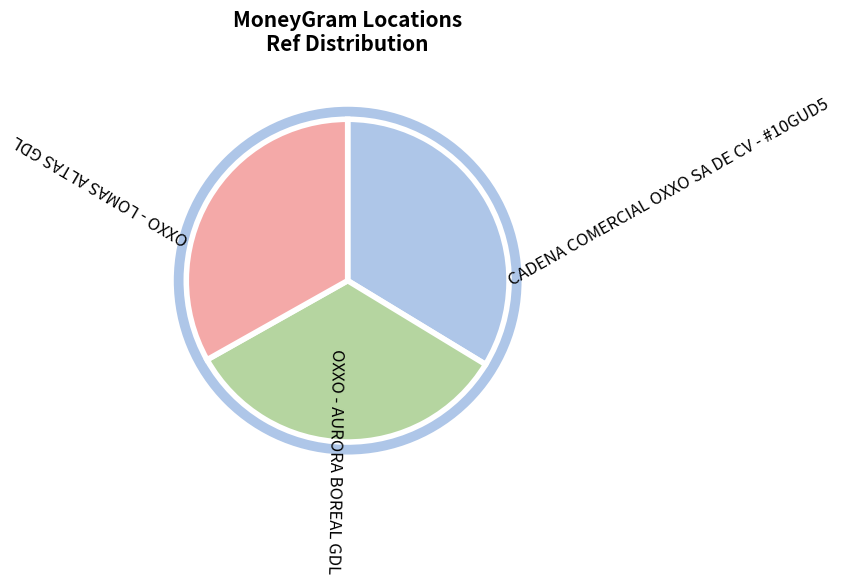

The CADENA COMERCIAL OXXO SA DE CV - #10GUD5 slice represents 34% of the pie. True or false?

True